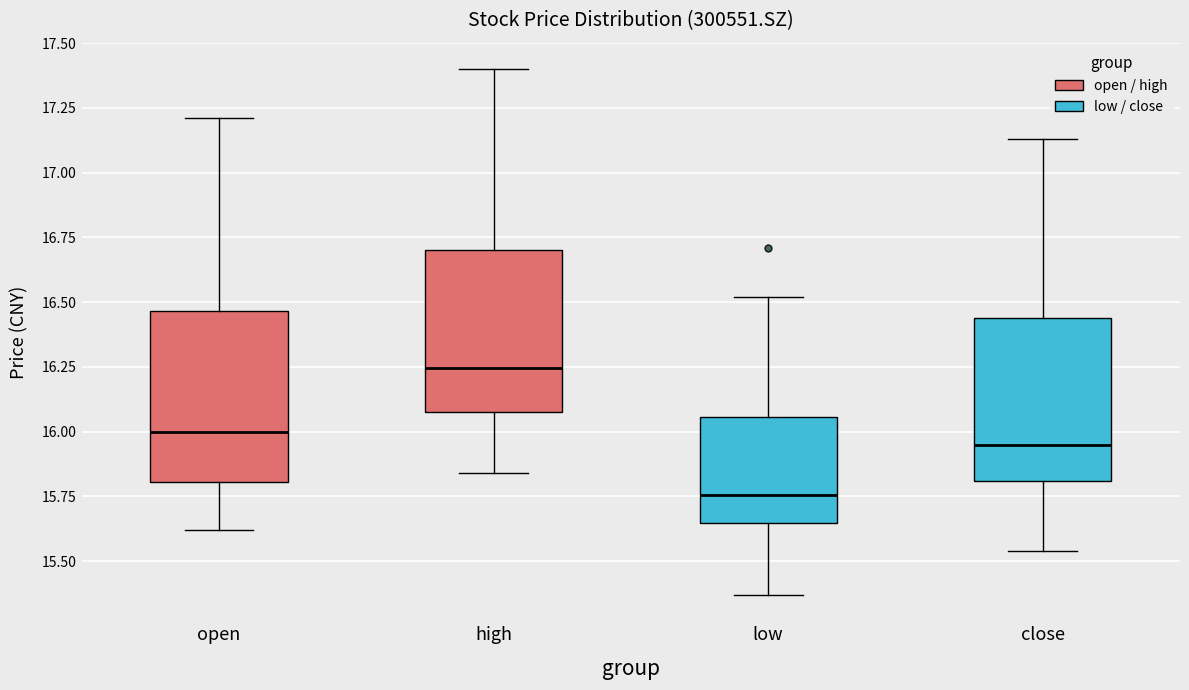

Reading left to right, read every box against the y-axis: the position of its median line, the range the box covers, and the ends of its whiskers. The values are not printed on the chart, so give them approximately, as read against the axis.

open: median 16.00, box 15.80 to 16.45, whiskers 15.60 to 17.20
high: median 16.25, box 16.10 to 16.70, whiskers 15.85 to 17.40
low: median 15.75, box 15.65 to 16.05, whiskers 15.35 to 16.50
close: median 15.95, box 15.80 to 16.45, whiskers 15.55 to 17.15